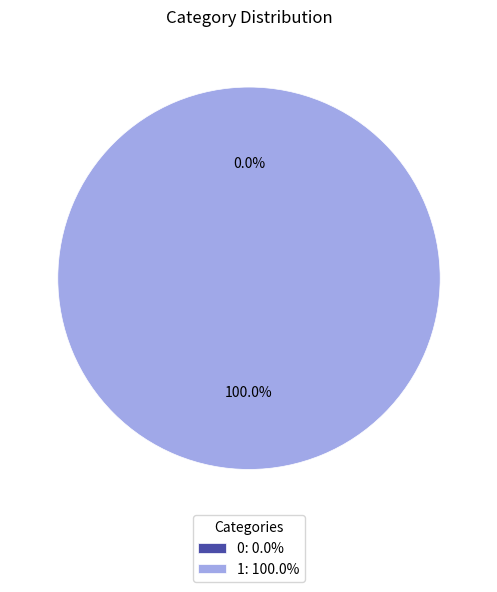

To the nearest percent, what is the difference between the largest and smallest slice percentages?

100%